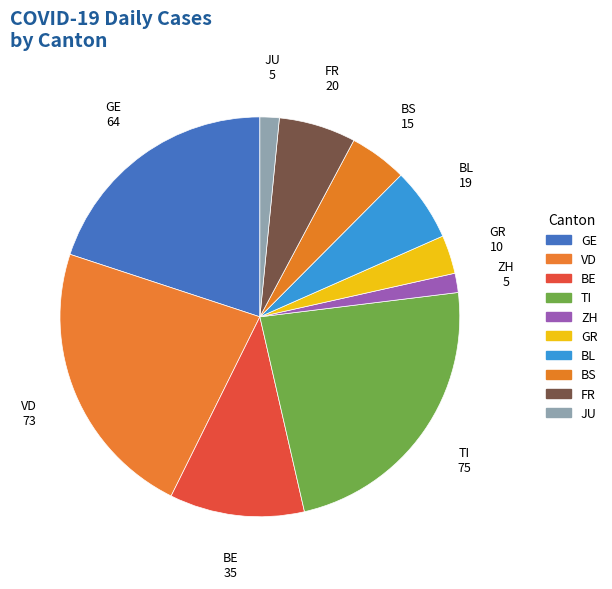

Which category has the biggest portion of the pie?

TI